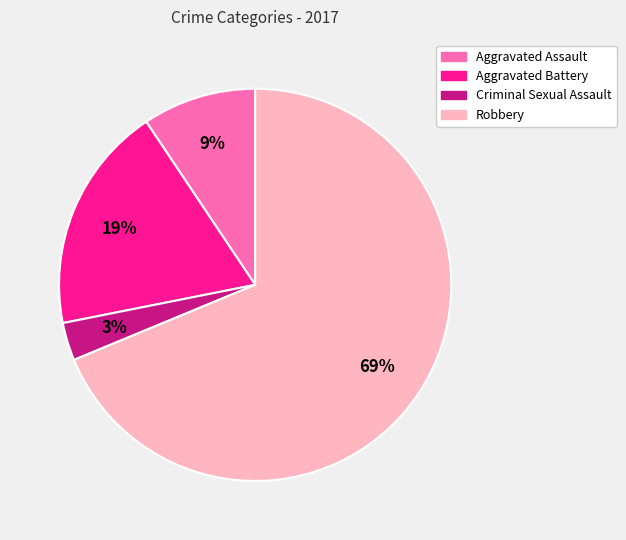

How many segments does this pie chart have?

4